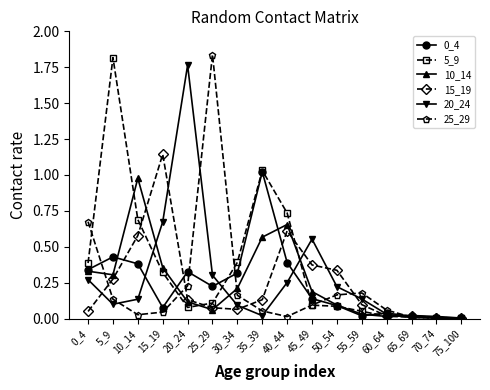

Which category has the highest value in the 20_24 series?

20_24